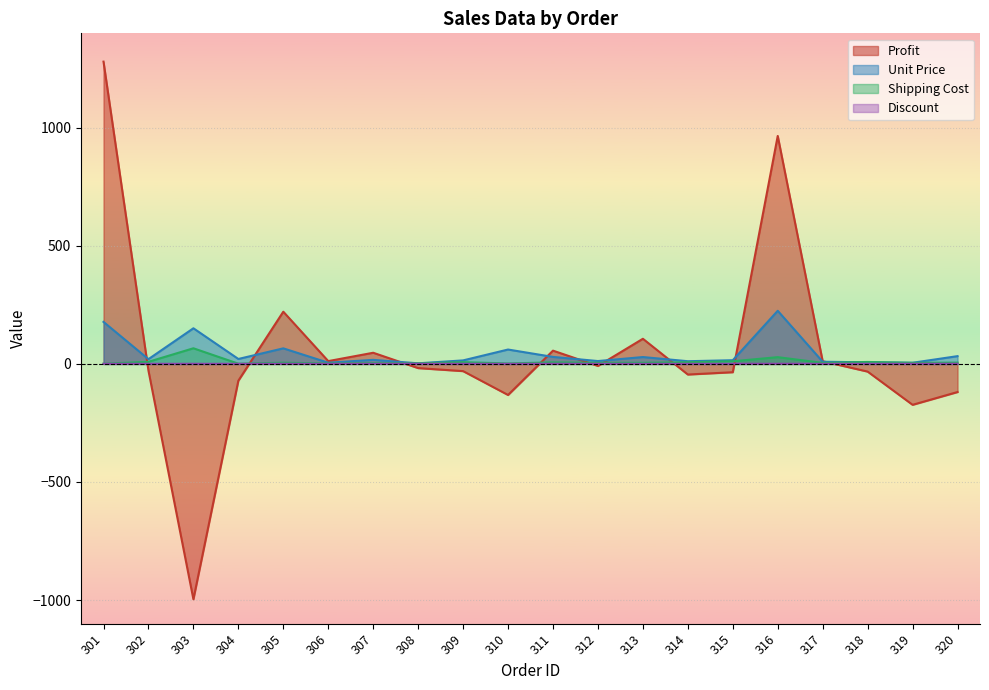

How many interior local valleys does the Unit Price series have?

7